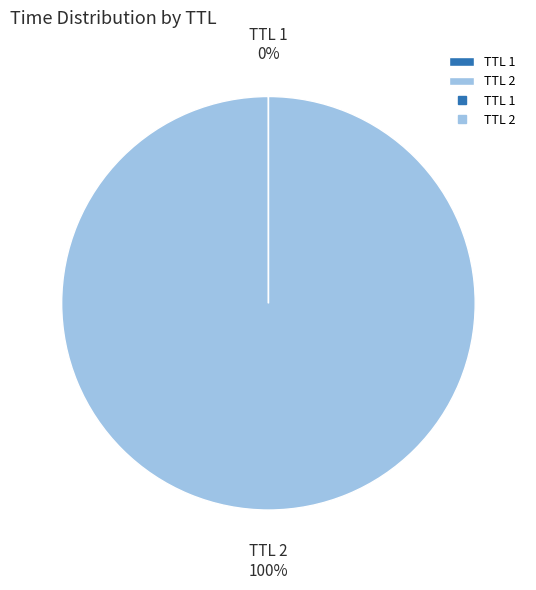

Which slice is the largest?

TTL 2